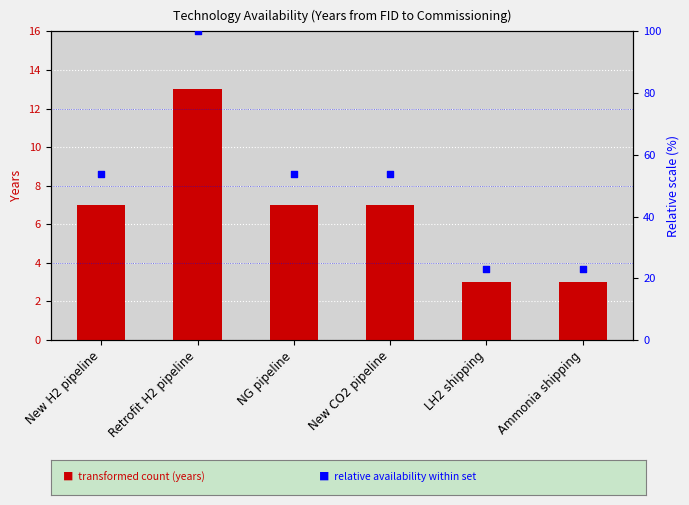

Which series has the largest Y range (max minus min)?

Relative availability (%)